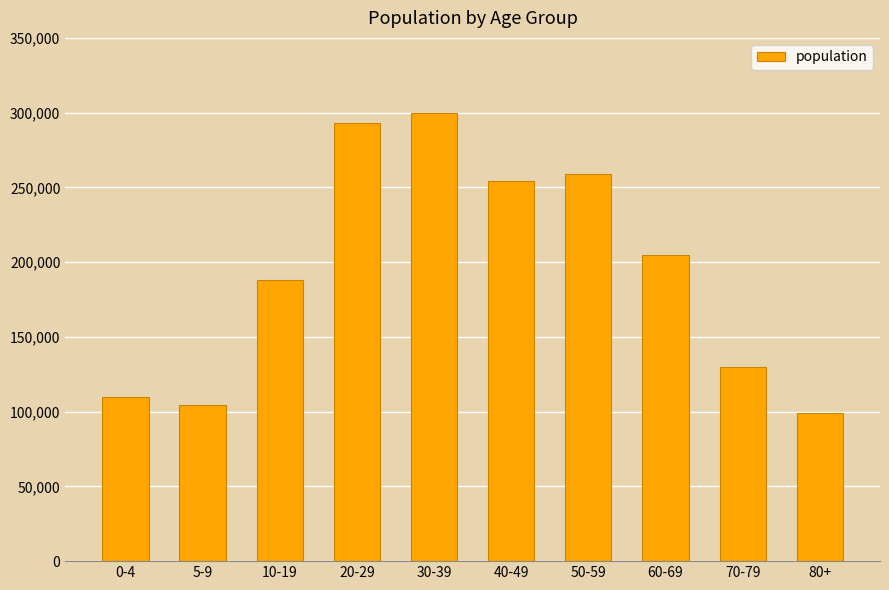

What is the value of the 2nd bar from the left?

104385